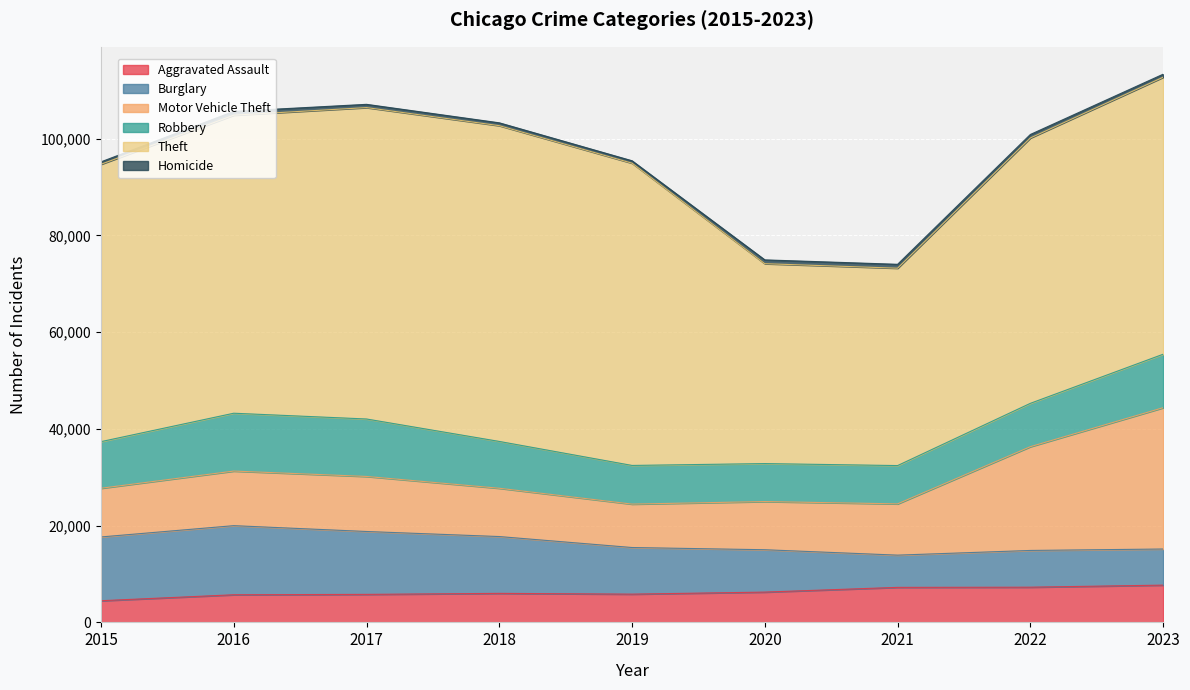

At which category is the sum across all series the highest?

2023